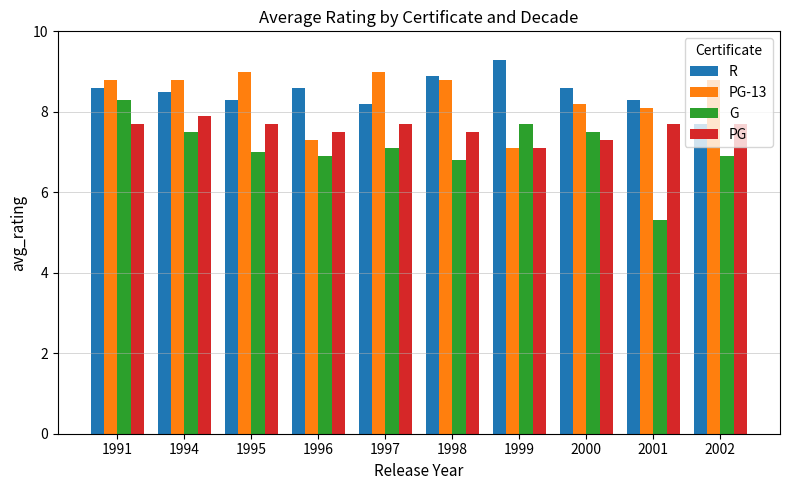

At how many categories does at least one series exceed 6?

10